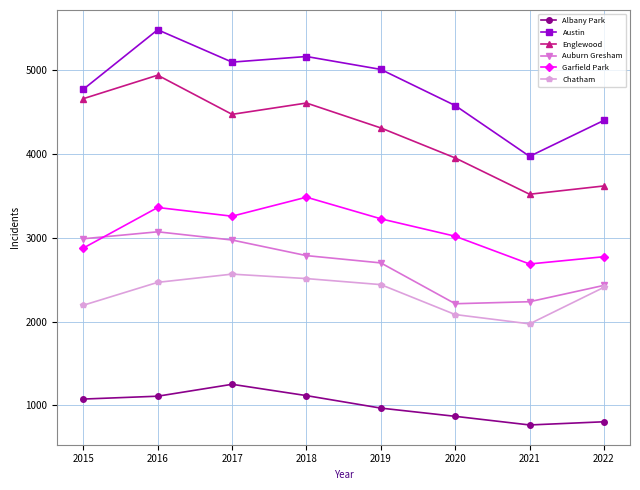

Which category has the highest value in the Albany Park series?

2017